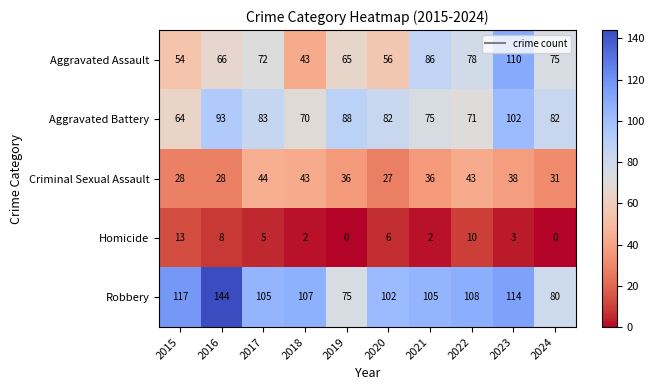

Between 2020 and 2021, which series saw the biggest shift?

Aggravated Assault